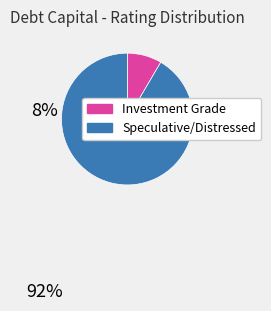

Is there a majority slice in this chart?

Yes